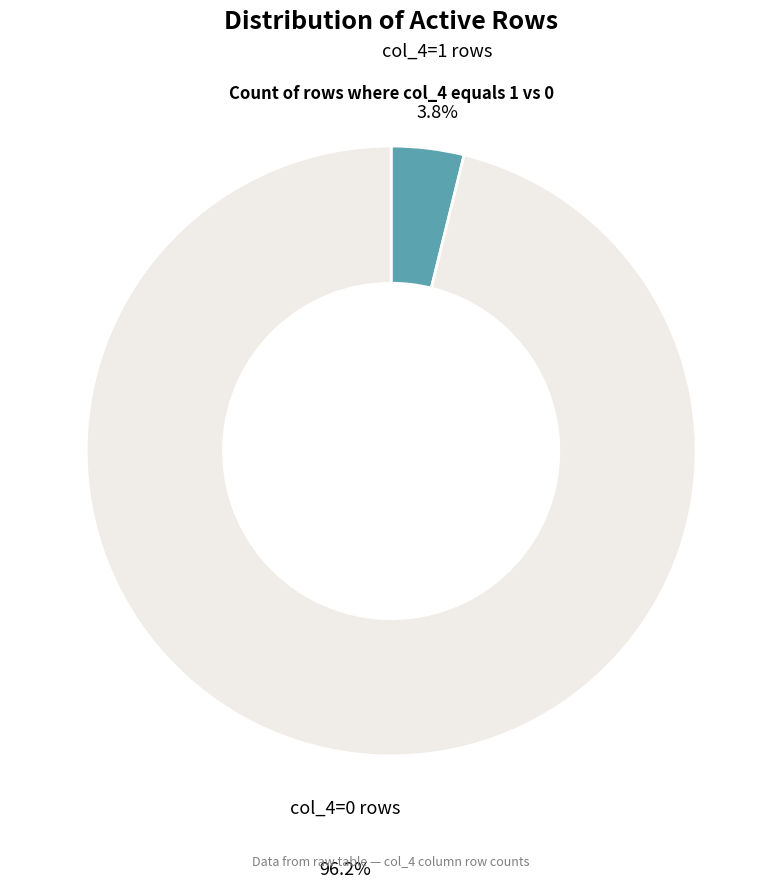

Rank the categories by value from highest to lowest.

col_4=0 rows, col_4=1 rows